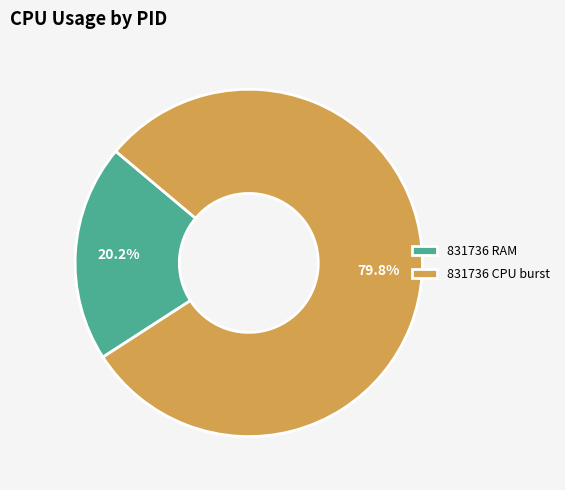

Is 831736 CPU burst the majority of the pie?

Yes